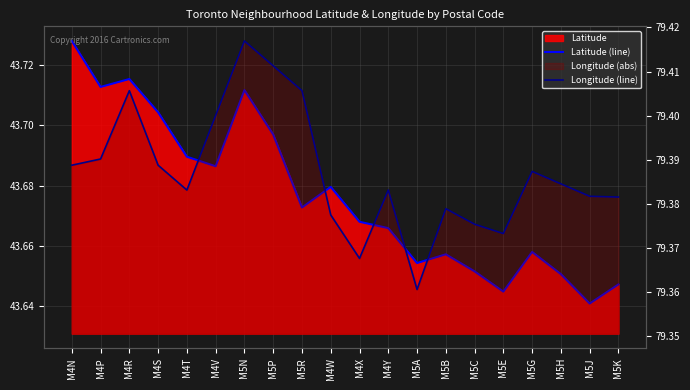

Which series has the largest range (max minus min)?

Latitude (line)